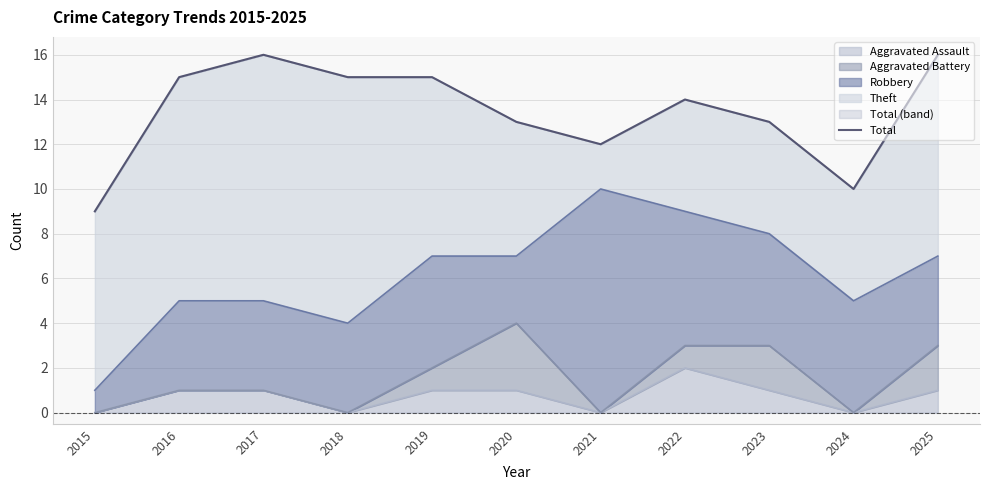

How many lines are shown in the chart?

1